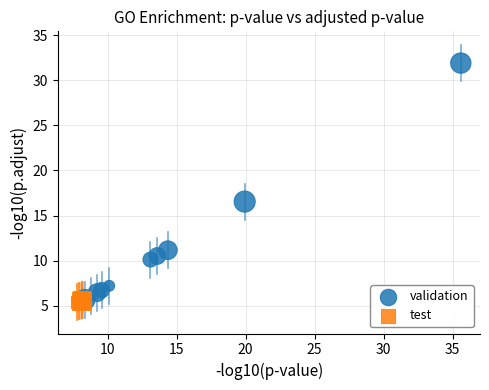

Which series contains the highest Y value?

validation